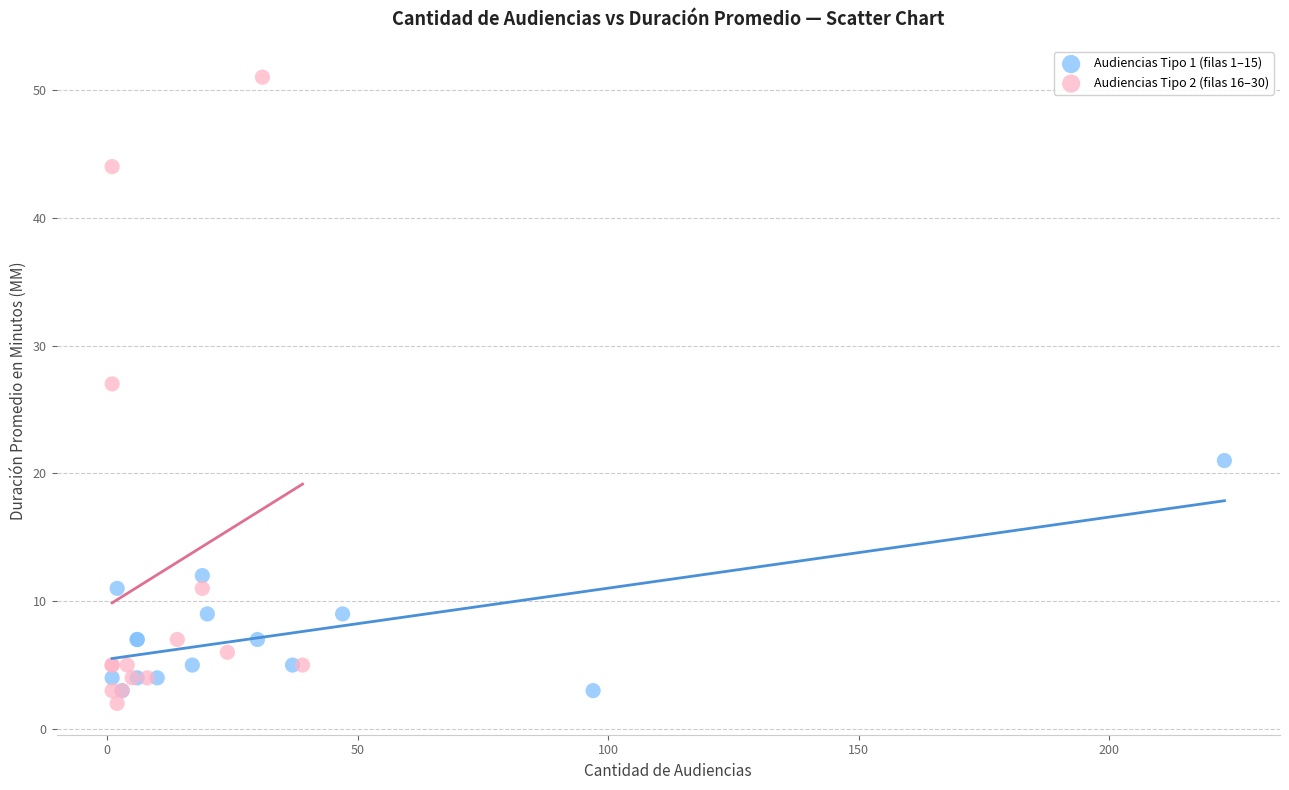

Which series has the widest spread of Y values?

Audiencias Tipo 2 (filas 16–30)